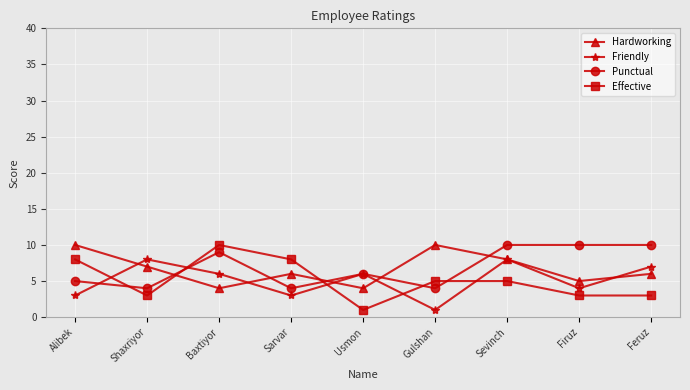

What is the spread (max minus min) of values at Sevinch?

5